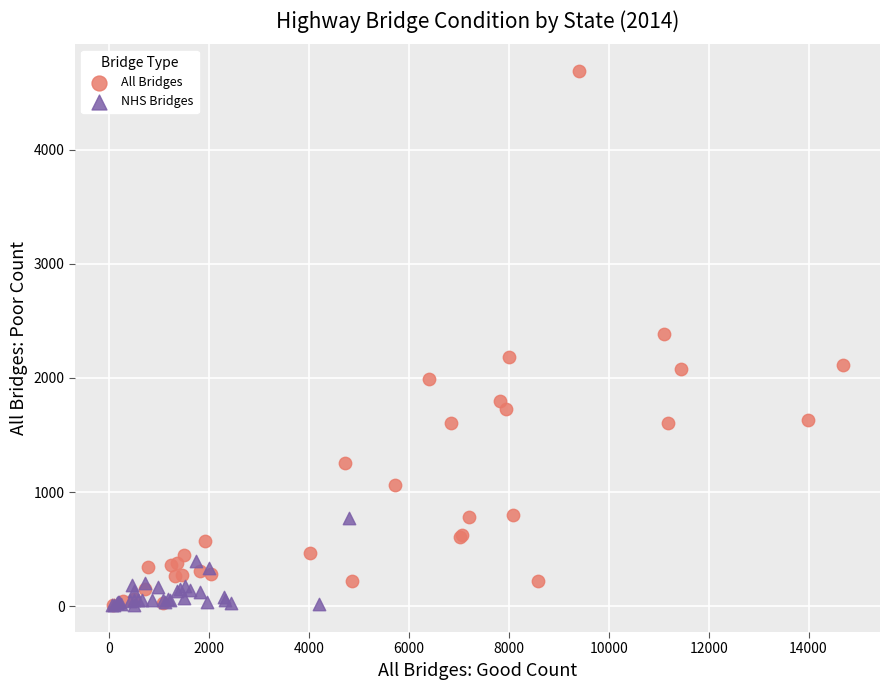

Which series contains the highest Y value?

All Bridges